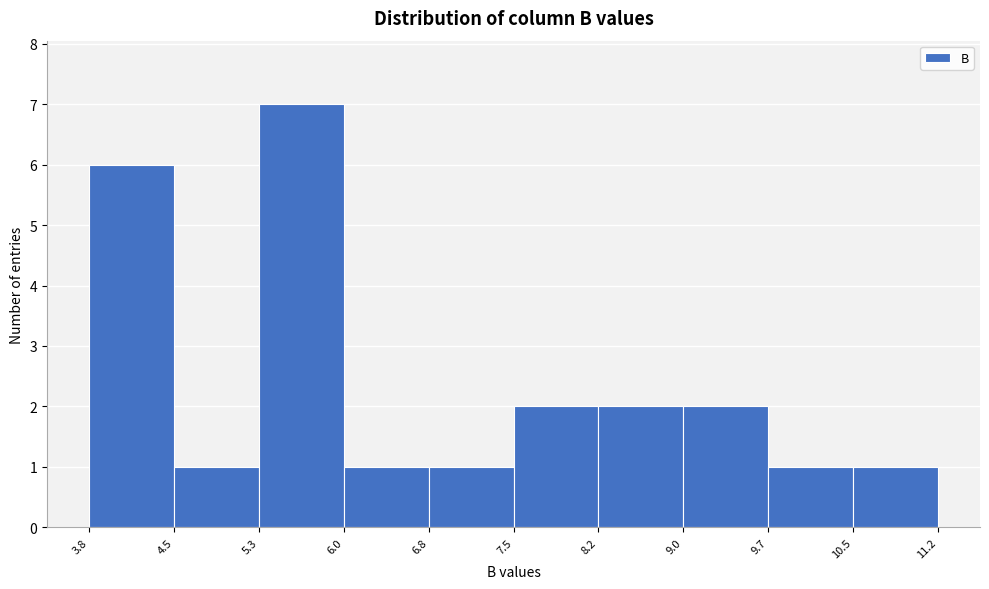

Which range on the x-axis has the tallest bar?

5.3 to 6.0